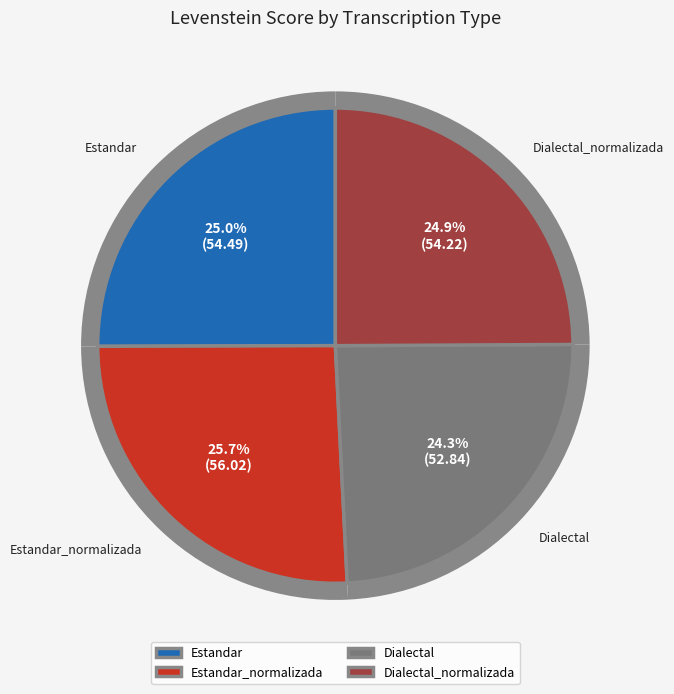

What percentage is the Dialectal_normalizada slice, to the nearest percent?

25%